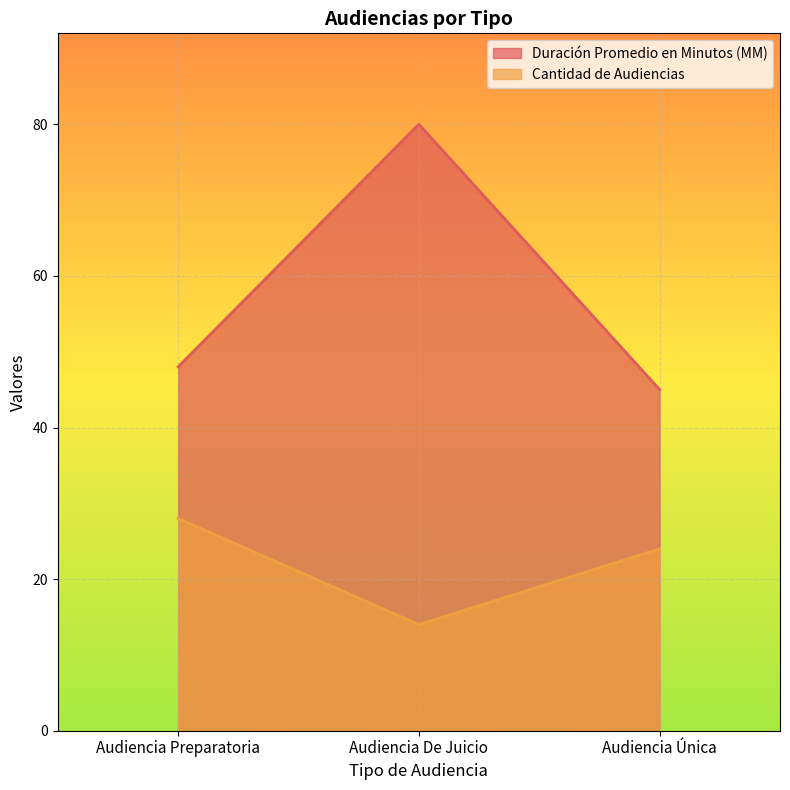

Reading left to right, what are all the values shown in this chart?

Duración Promedio en Minutos (MM): Audiencia Preparatoria=48	Audiencia De Juicio=80	Audiencia Única=45
Cantidad de Audiencias: Audiencia Preparatoria=28	Audiencia De Juicio=14	Audiencia Única=24